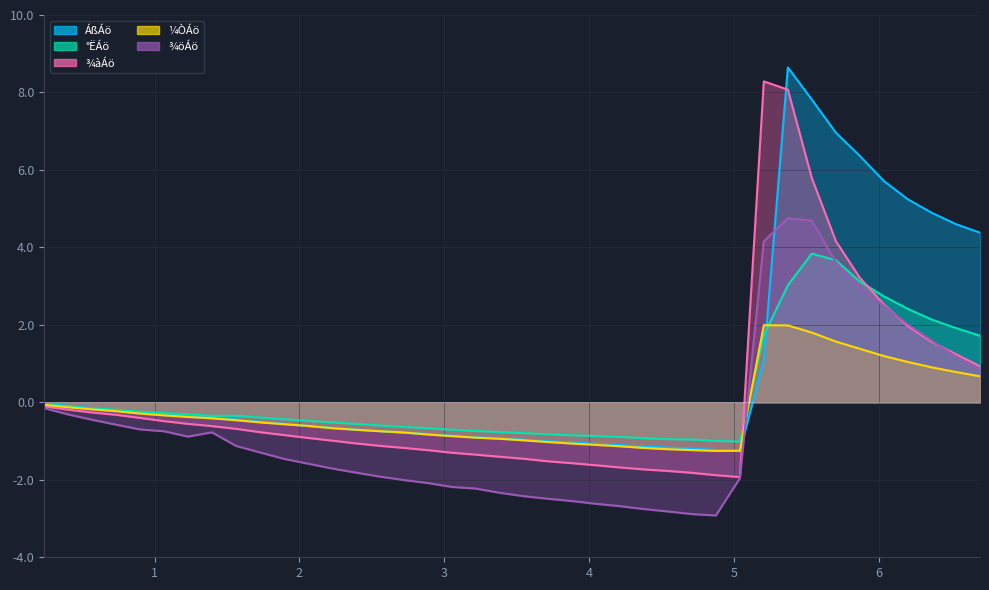

What is the difference between the second highest and second lowest values in the ¾öÁö series?

7.6